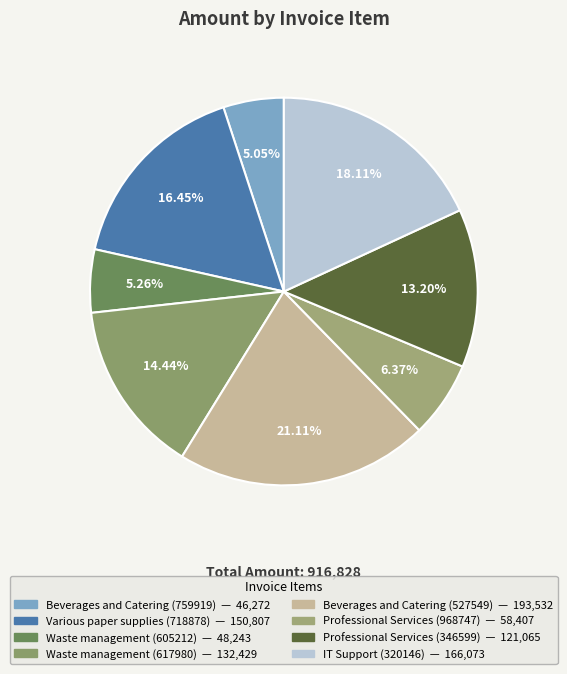

Count the number of slices in the pie.

8